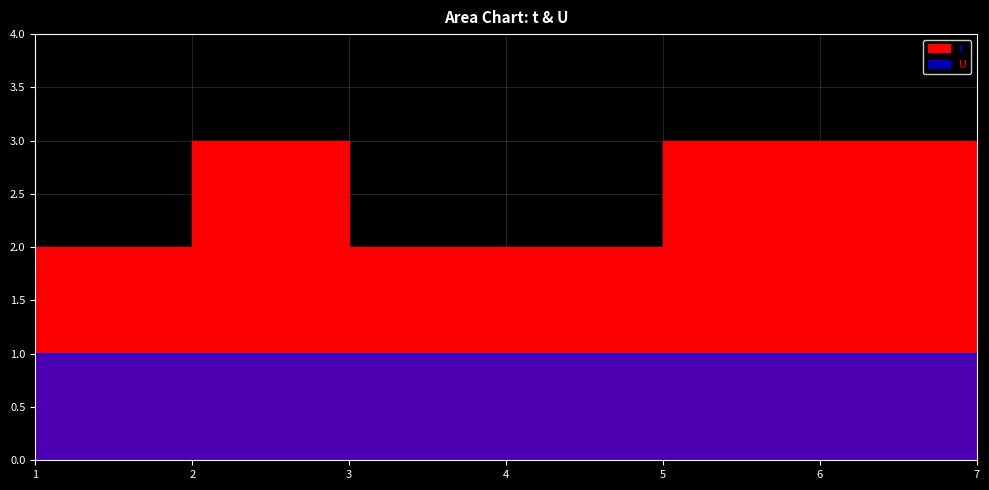

True or false: the data has more than 0 interior local peaks.

True